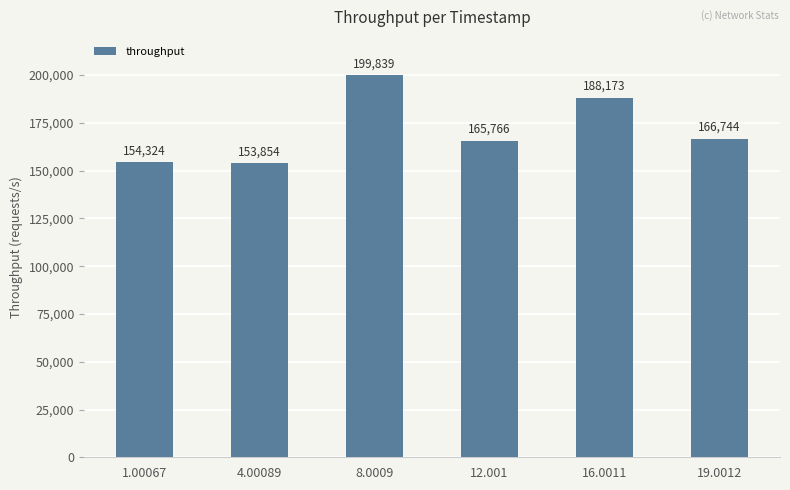

The value at 8.0009 is 137512. True or false?

False